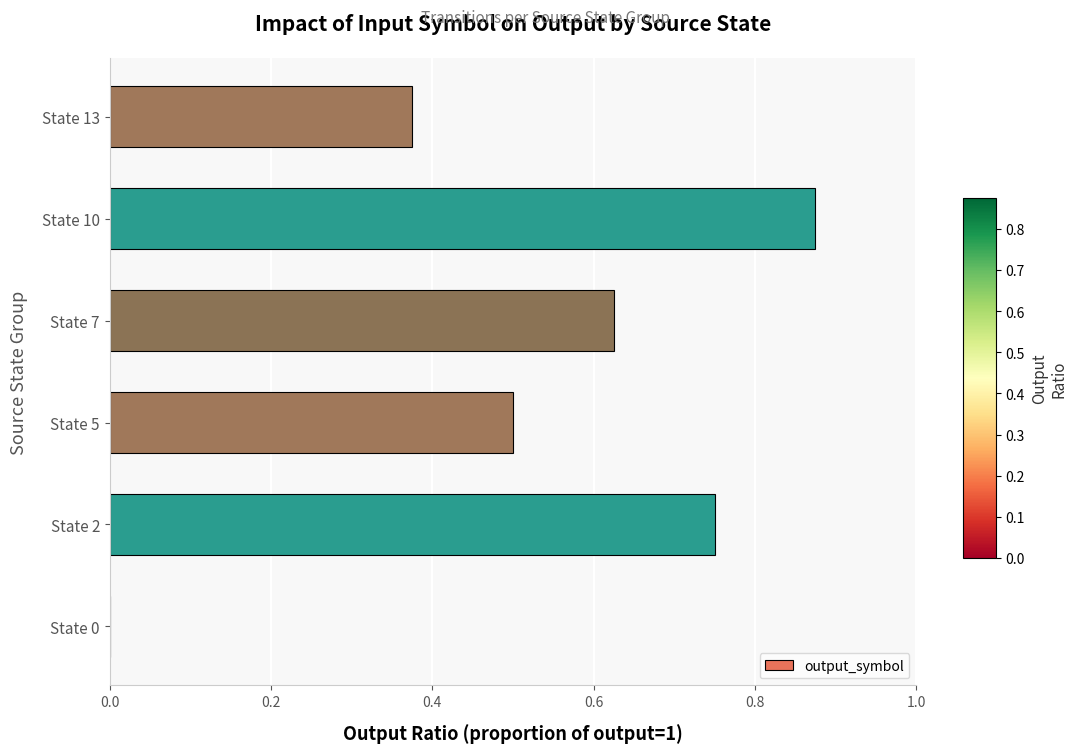

The value at State 2 is 1.2. True or false?

False